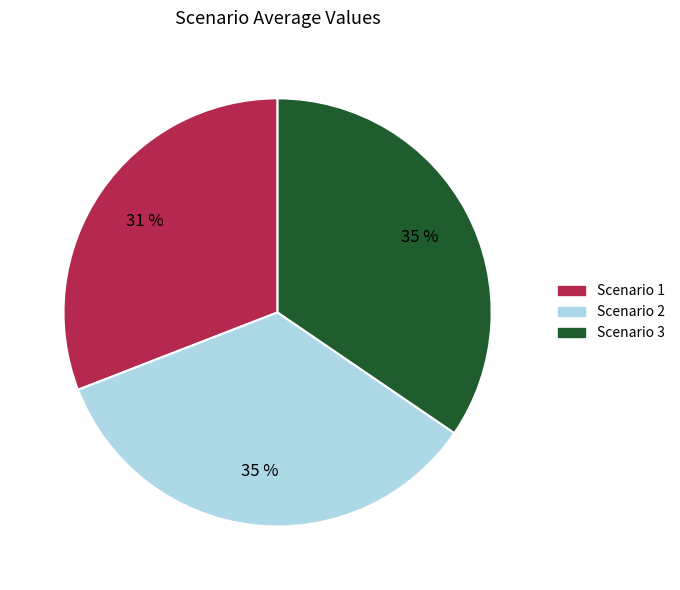

Is there a majority slice in this chart?

No